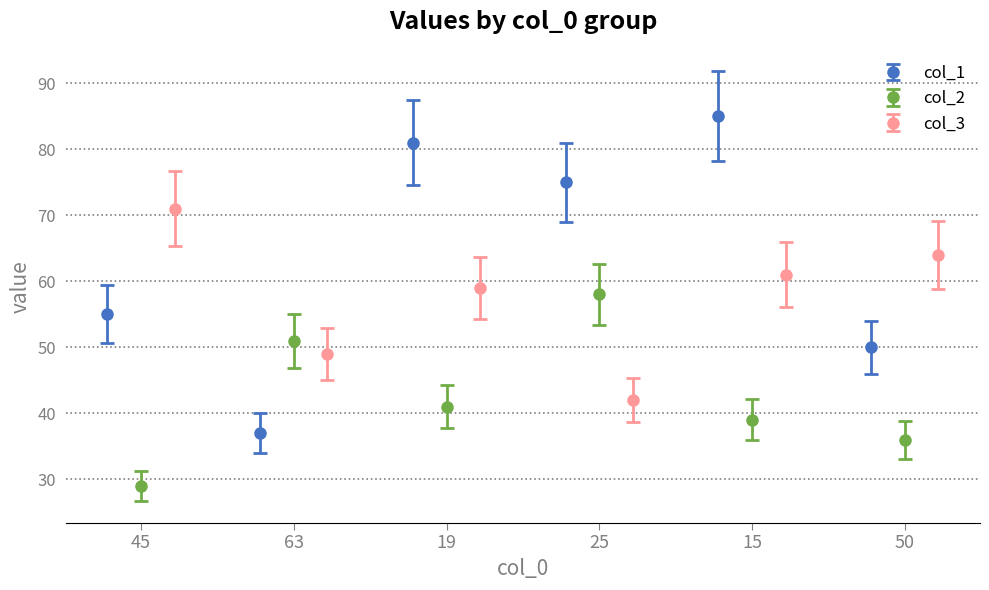

What is the value of the col_1 point at the 4th from the left?

75